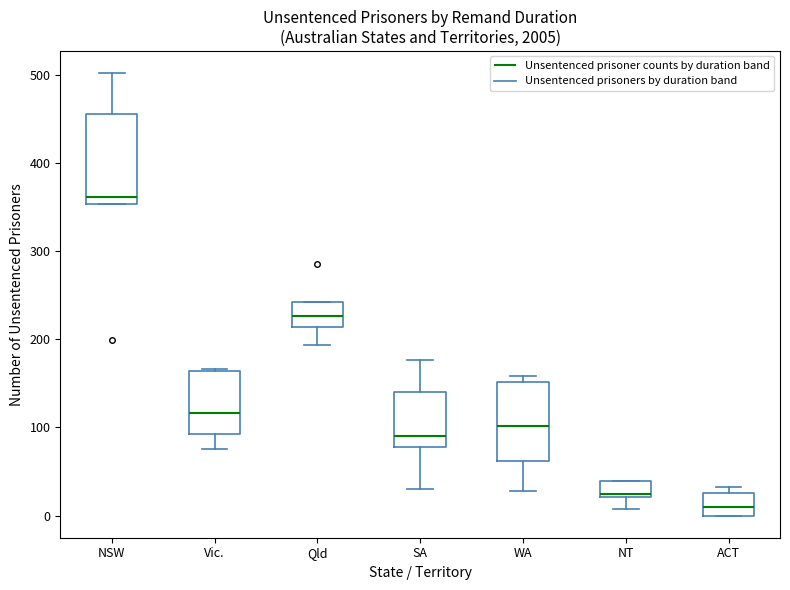

Where does the median line of the box for ACT sit on the y-axis? The values are not printed on the chart, so give them approximately, as read against the axis.

10